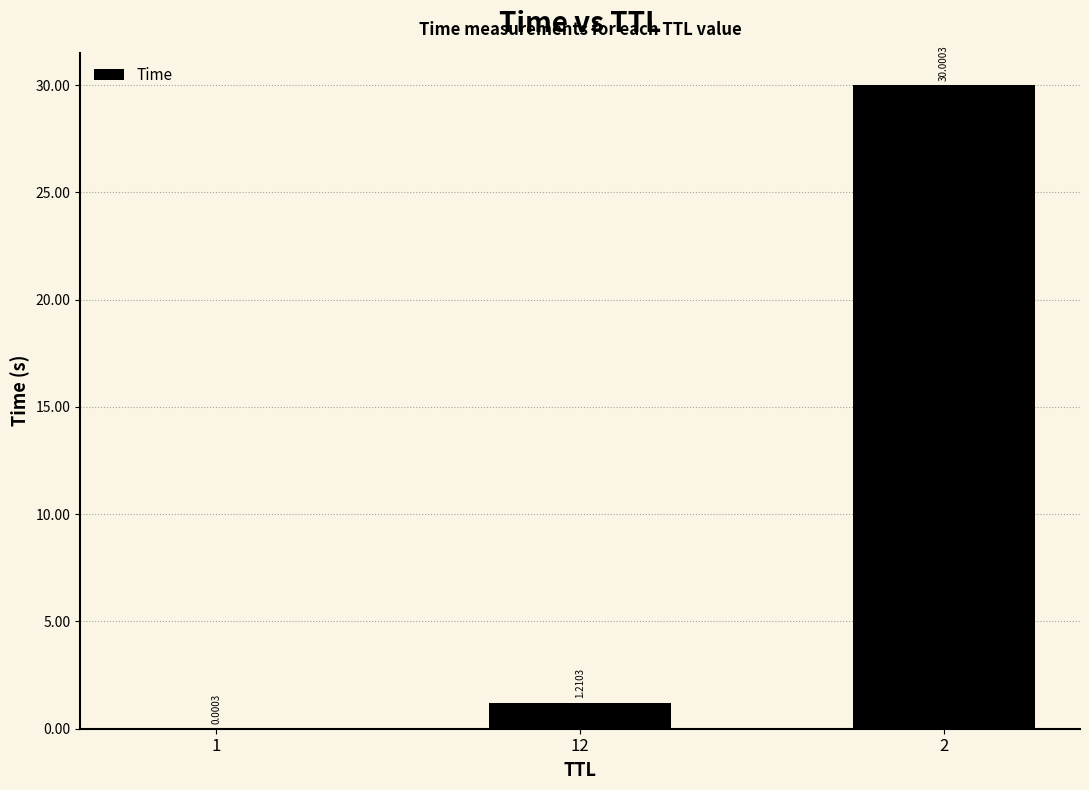

What is the sum of all values?

31.2